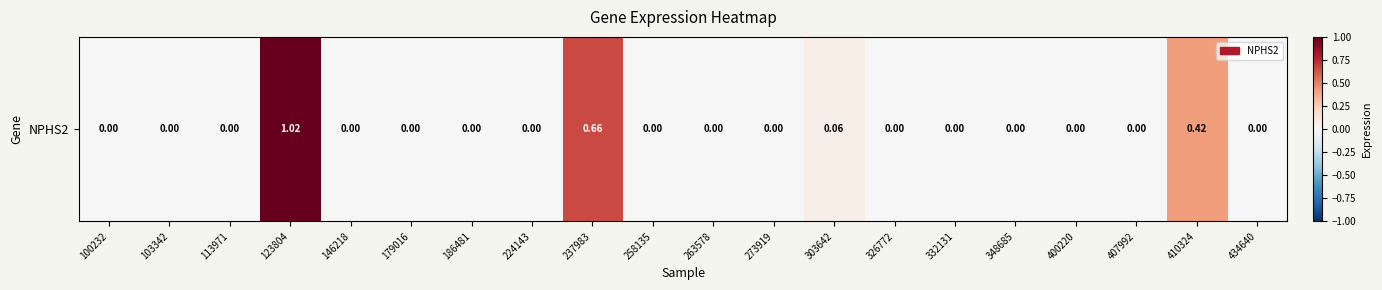

The chart shows a value of 0.0 at 179016. True or false?

True